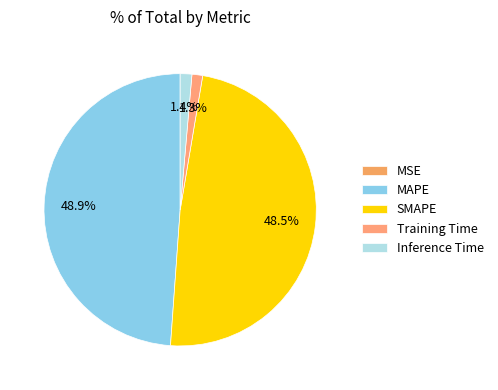

The Inference Time slice represents 1% of the pie. True or false?

True